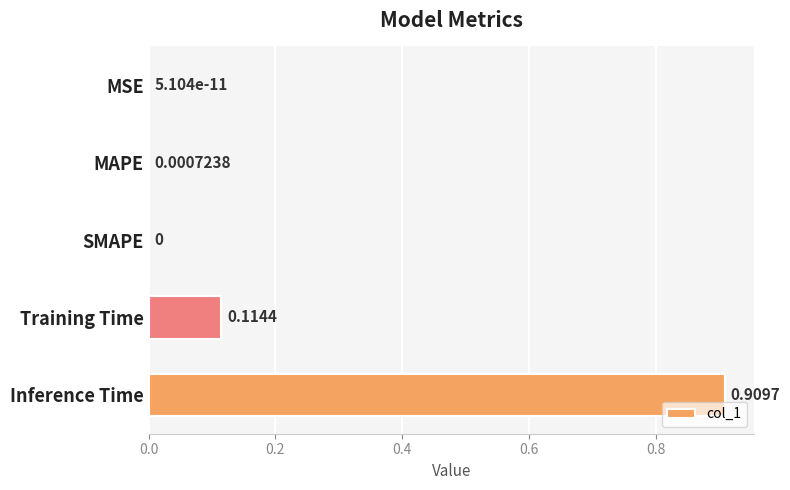

Which label corresponds to the largest value in the chart?

Inference Time